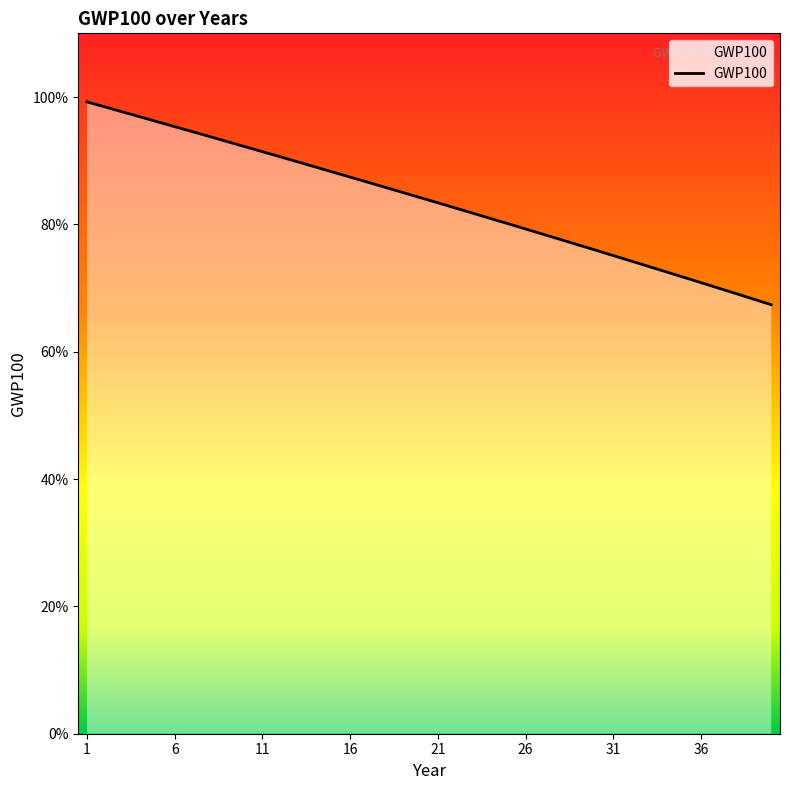

Is this an area chart (filled region under the line)?

Yes